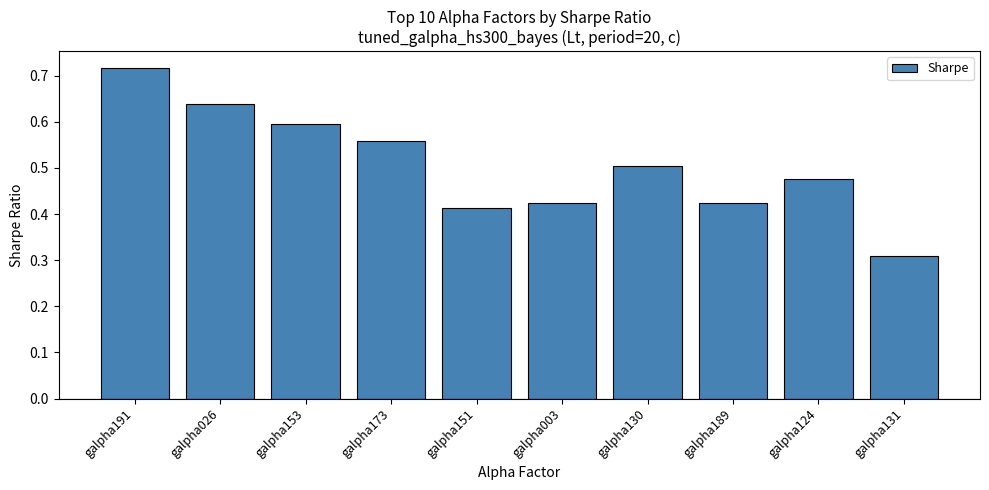

True or false: the data shows 1.0 at galpha191.

False